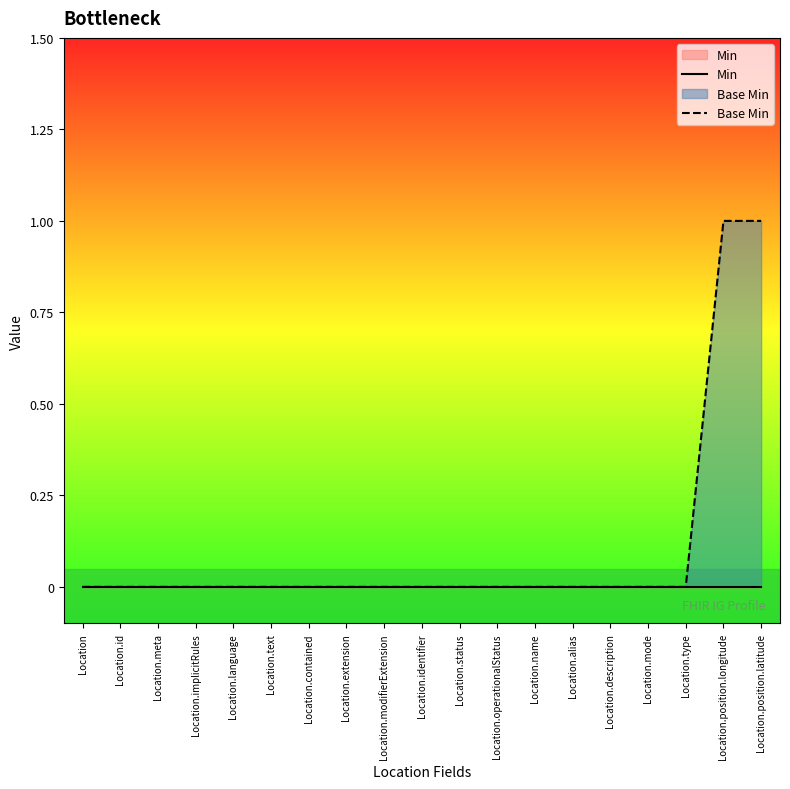

True or false: Min has more than 0 points higher than both neighbors.

False